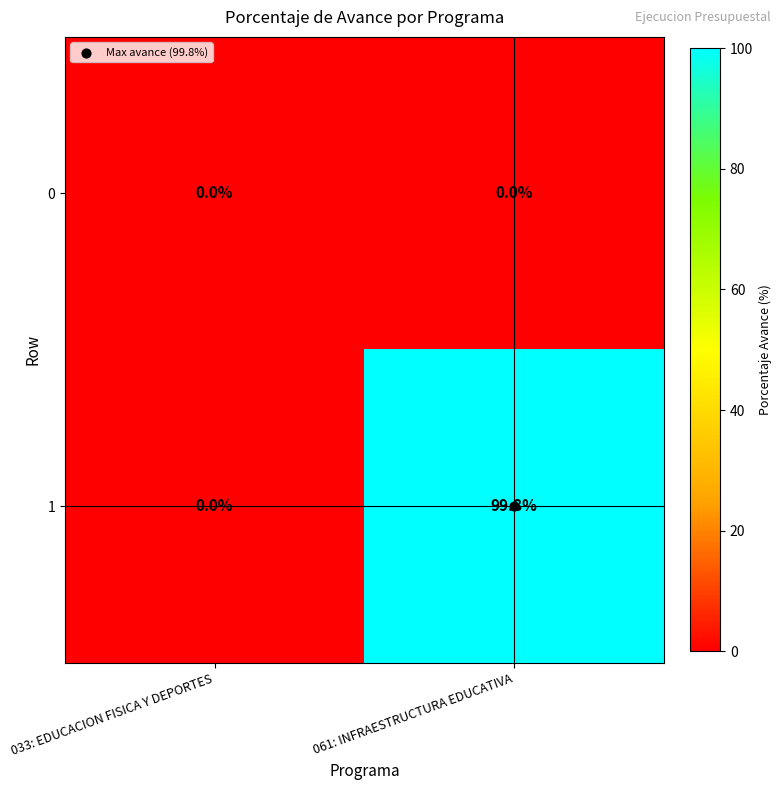

The 1 series shows -65.3 at 033: EDUCACION FISICA Y DEPORTES. True or false?

False